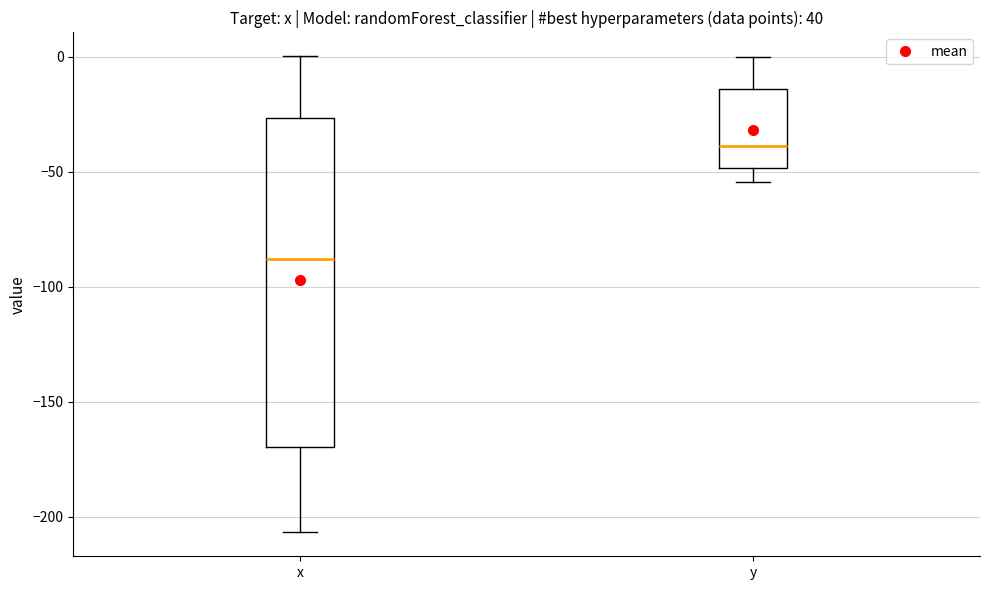

Comparing the boxes themselves (not the whiskers), which one is the tallest?

x